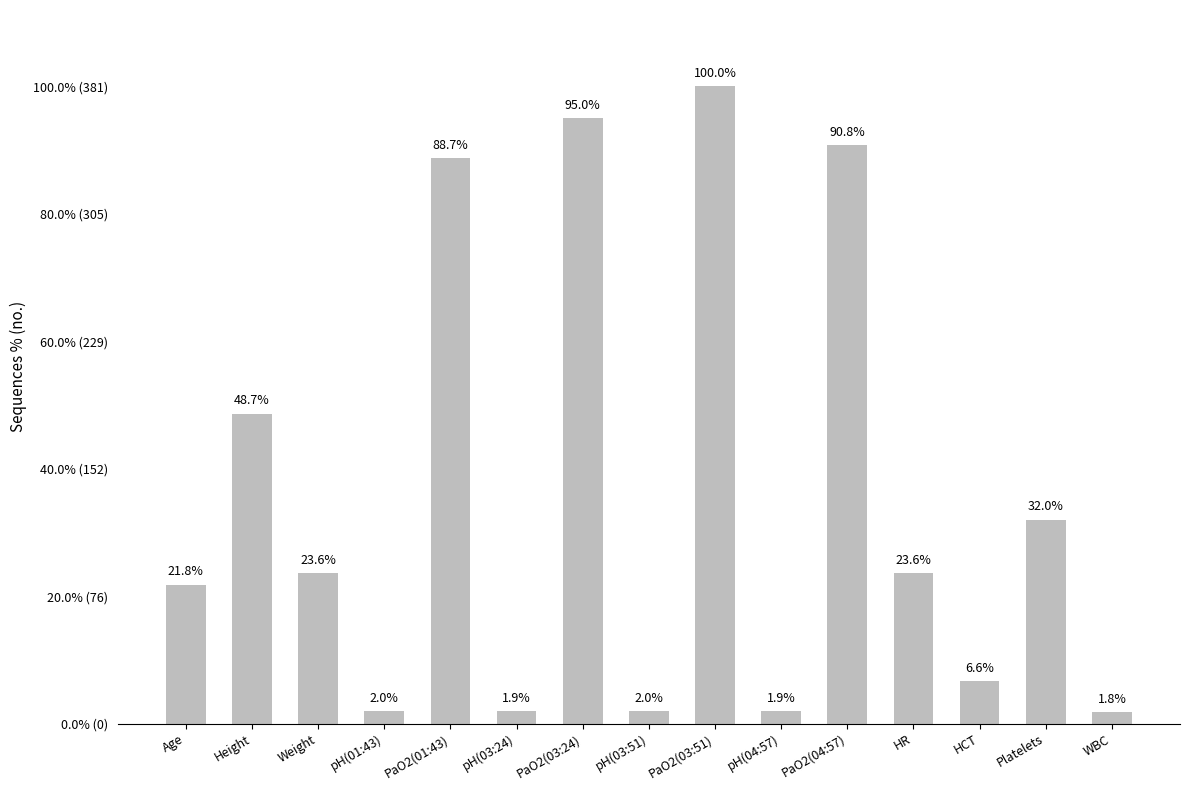

Rank the categories by value from lowest to highest.

WBC, pH(04:57), pH(03:24), pH(01:43), pH(03:51), HCT, Age, Weight, HR, Platelets, Height, PaO2(01:43), PaO2(04:57), PaO2(03:24), PaO2(03:51)